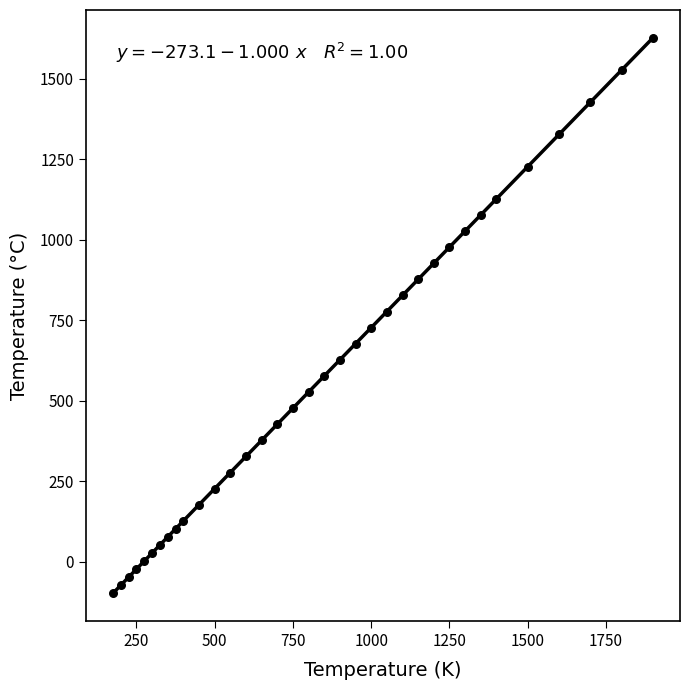

What is the range of Y values (max minus min)?

1725.0